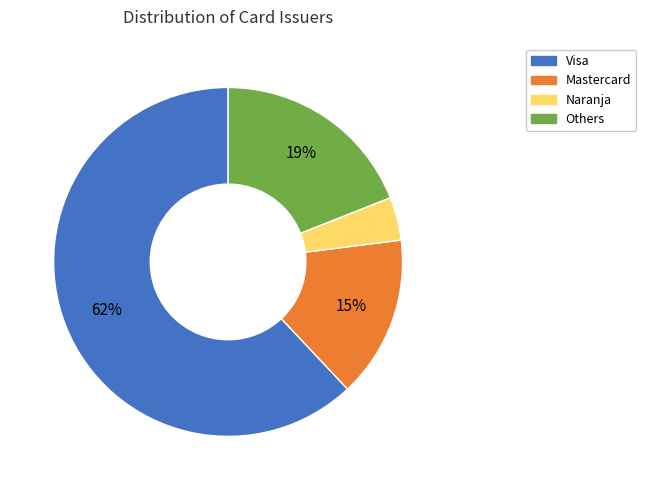

Is there a majority slice in this chart?

Yes